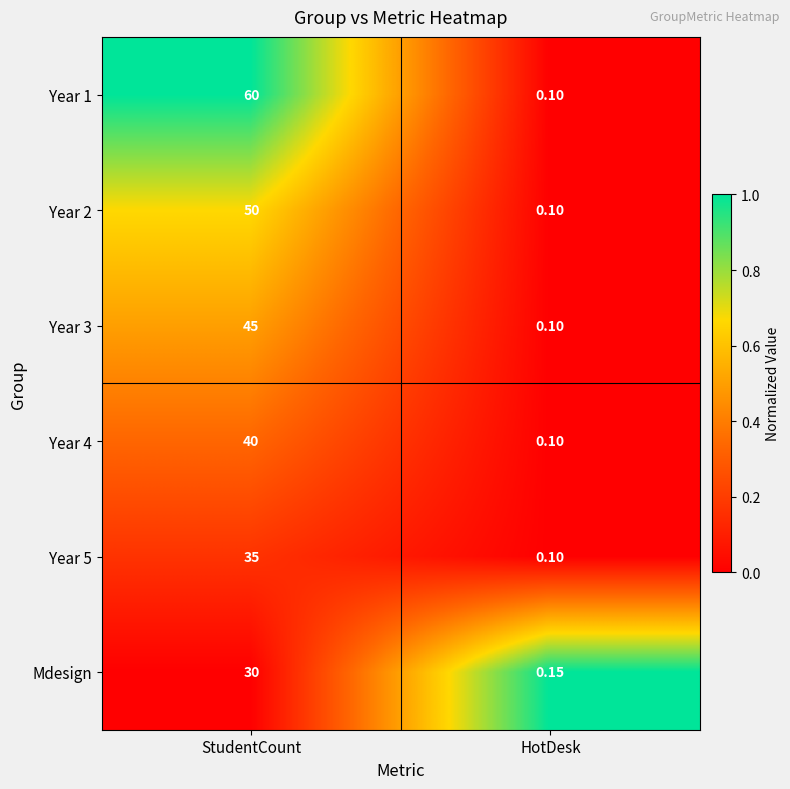

At which category is the sum across all series the highest?

StudentCount